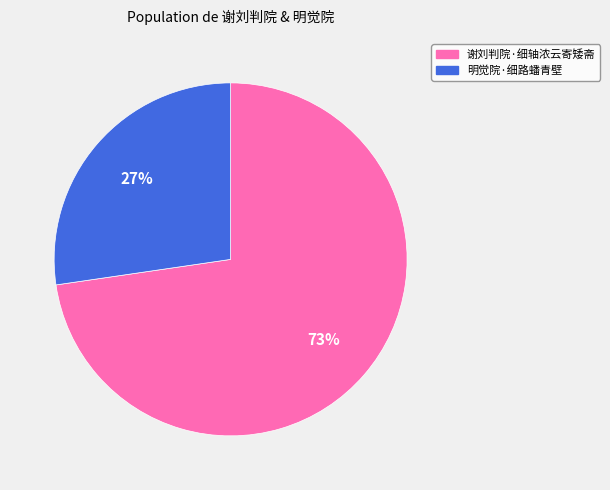

To the nearest percent, what portion does 谢刘判院·细轴浓云寄矮斋 represent?

73%